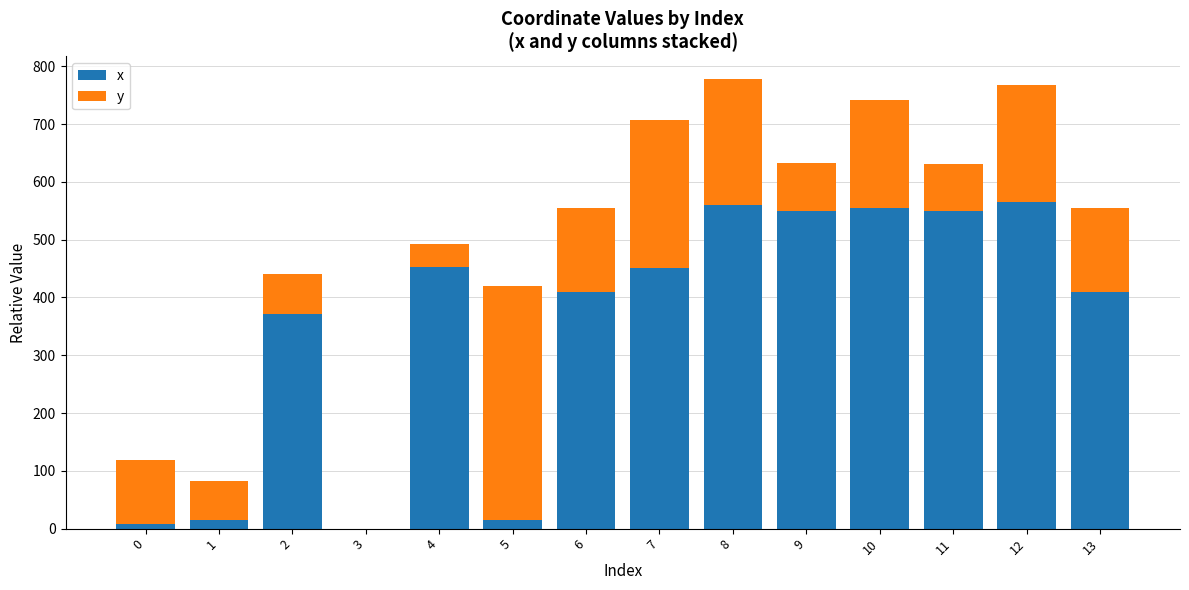

What is the total value across all series at 8?

778.0